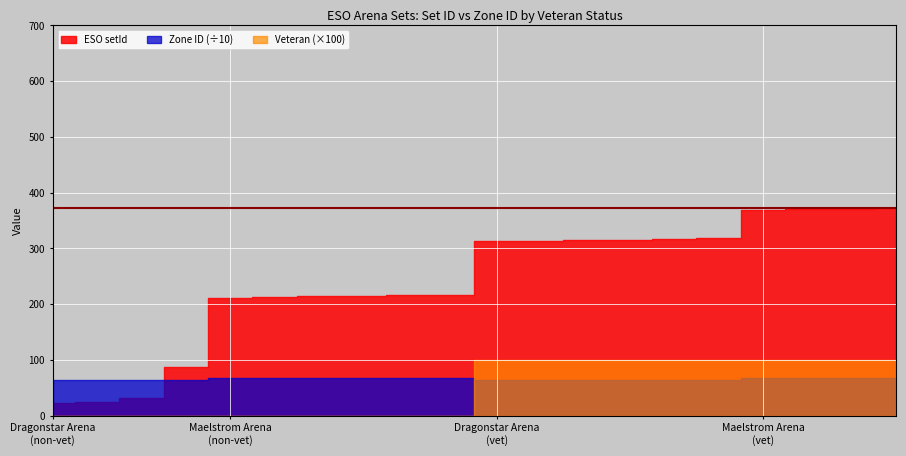

True or false: Veteran and ESO setId intersect in this chart.

False